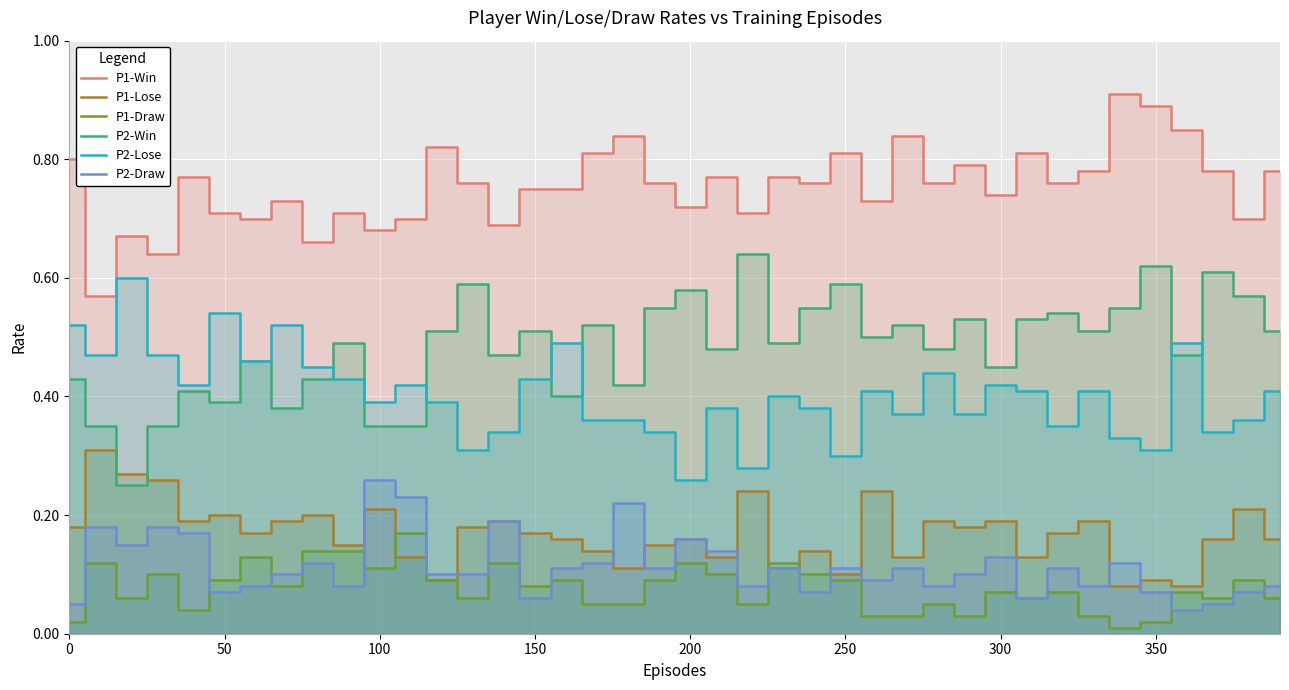

Where is P2-Lose nearest to the value 0?

200